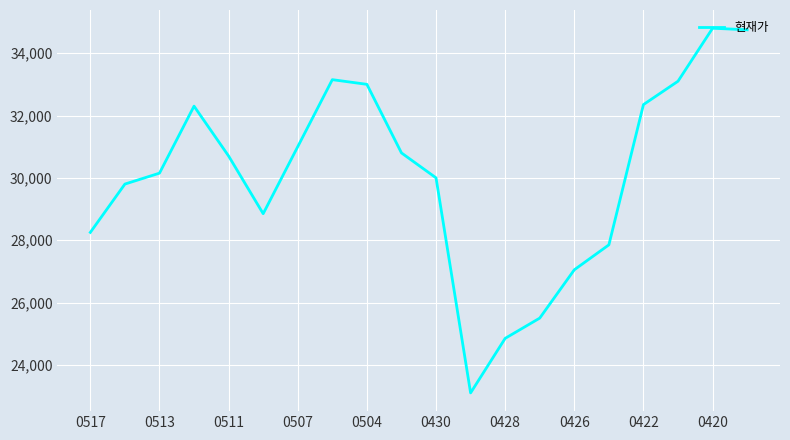

What is the smallest value displayed?

23100